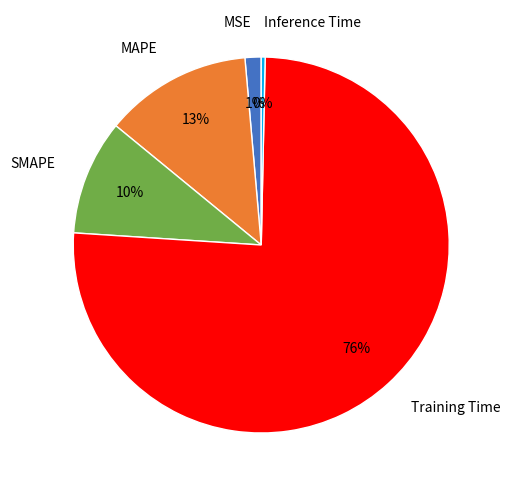

How many segments does this pie chart have?

5